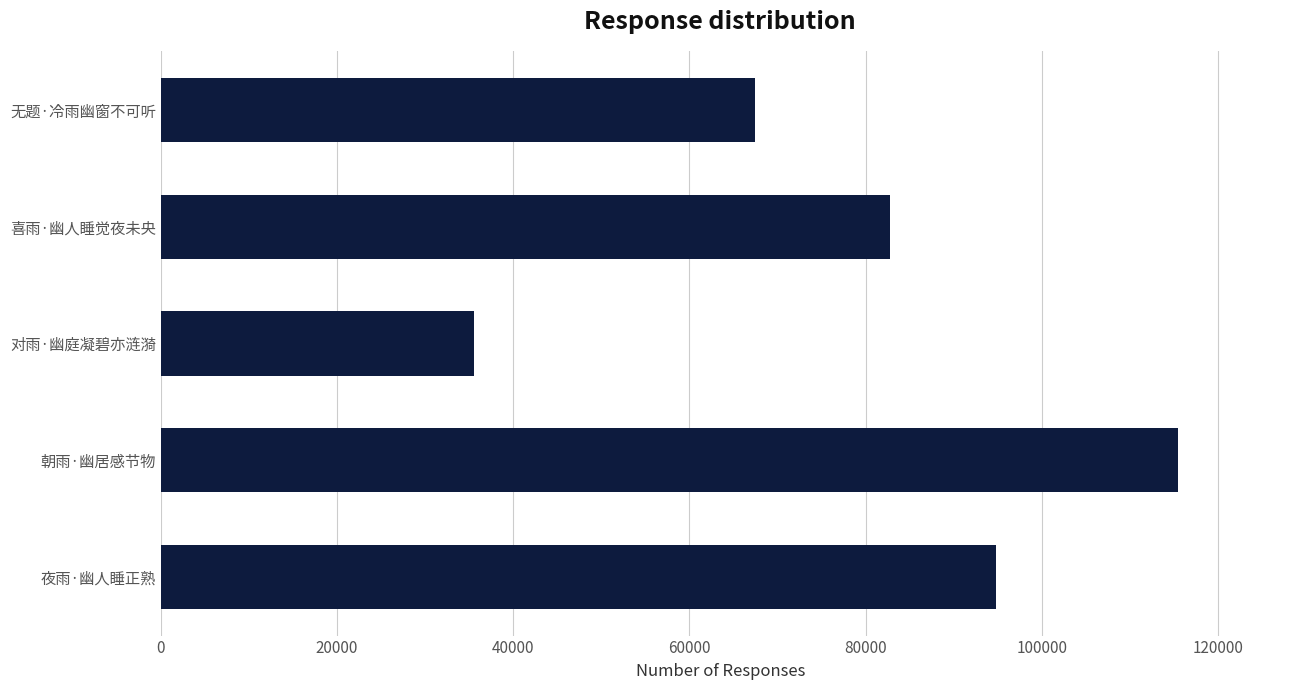

How many values are below 82773?

2